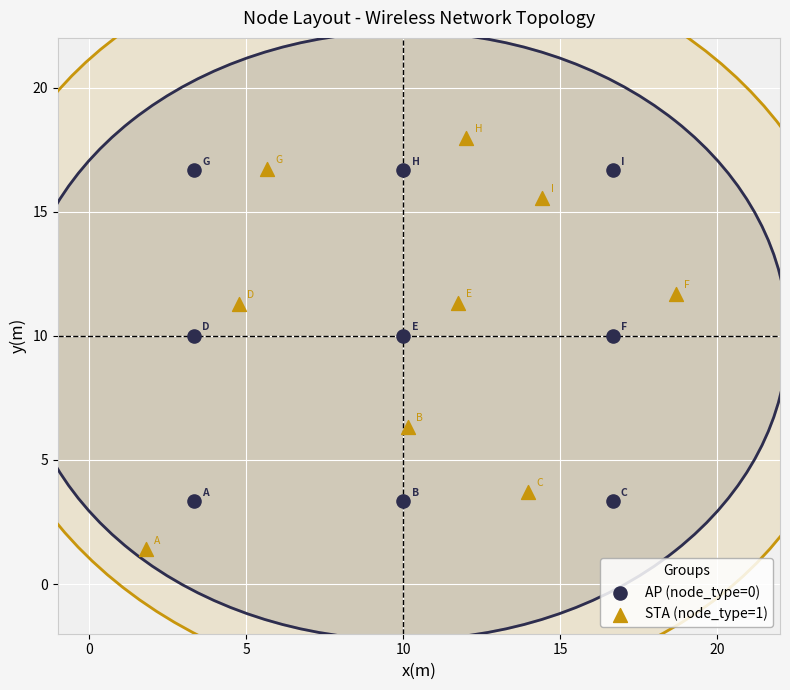

Which series has the largest Y range (max minus min)?

STA (node_type=1)